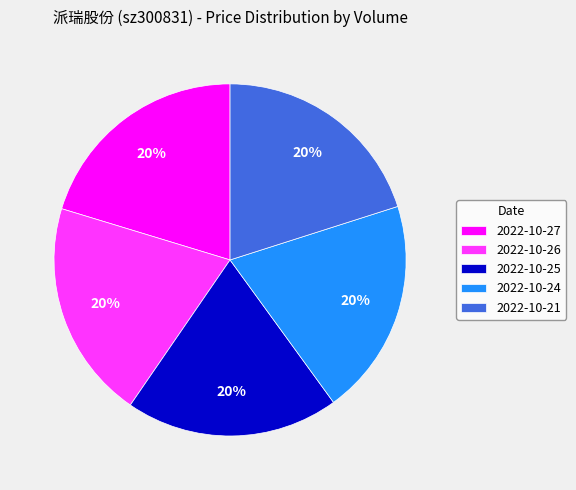

How many segments does this pie chart have?

5